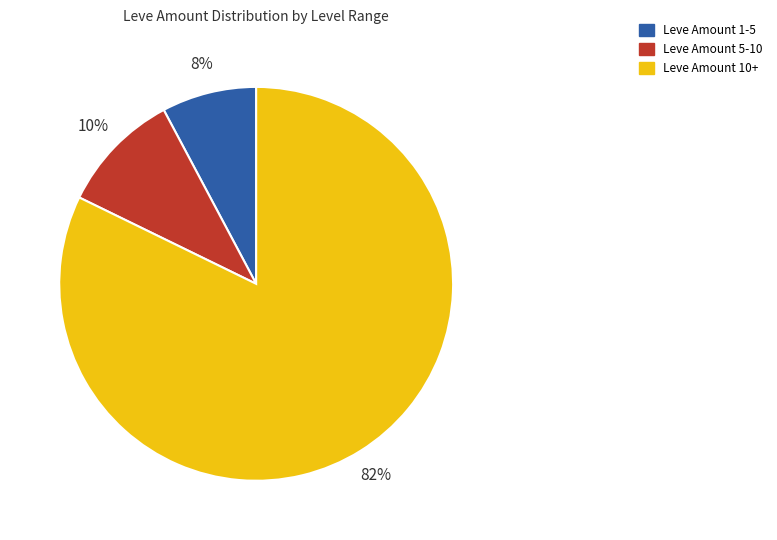

The Leve Amount 10+ slice represents 82% of the pie. True or false?

True